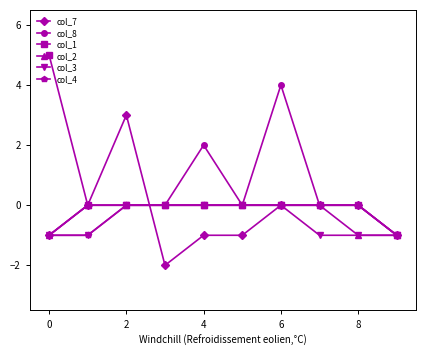

Which series has the largest range (max minus min)?

col_1